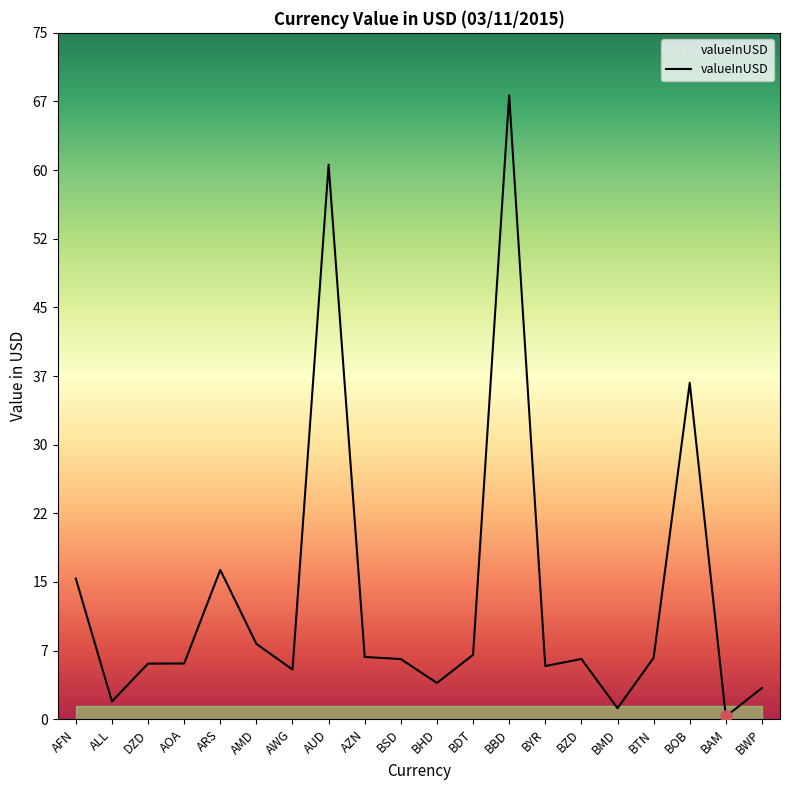

What is the difference between the second highest and second lowest values?

59.3